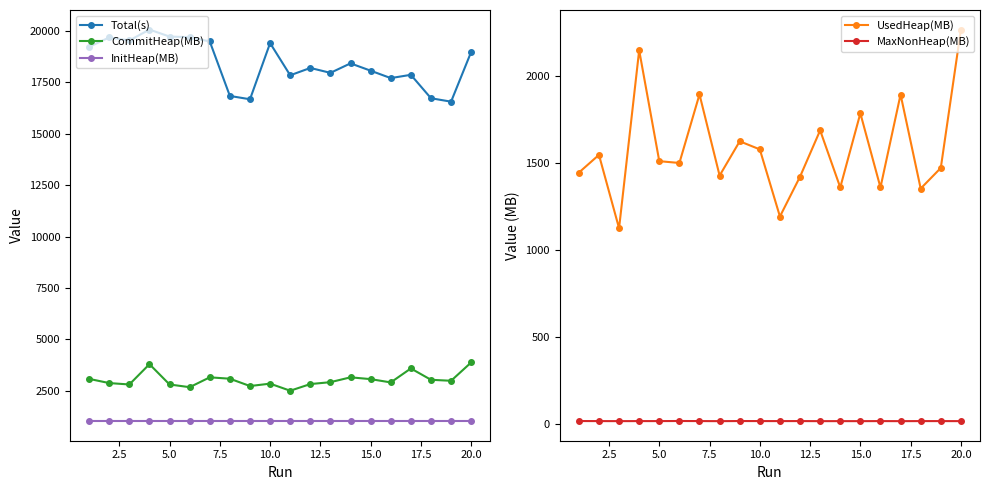

True or false: CommitHeap(MB) and InitHeap(MB) intersect in this chart.

False